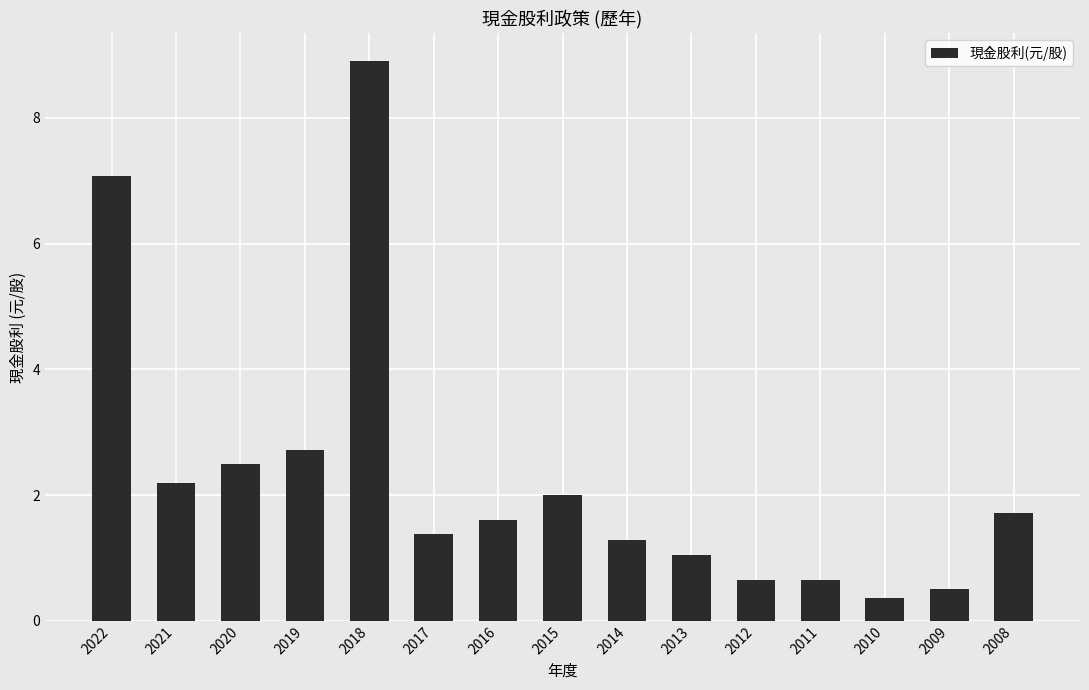

Between 2018 and 2020, which is larger?

2018